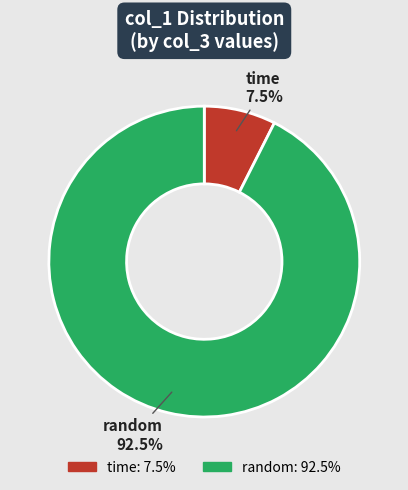

Is there a majority slice in this chart?

Yes